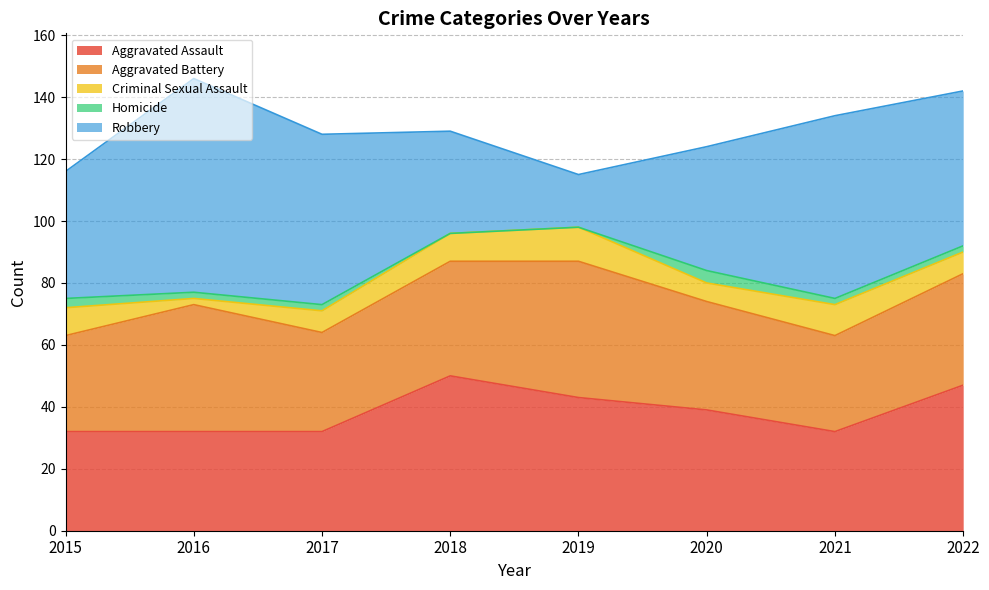

True or false: Aggravated Battery and Criminal Sexual Assault cross at least once.

False